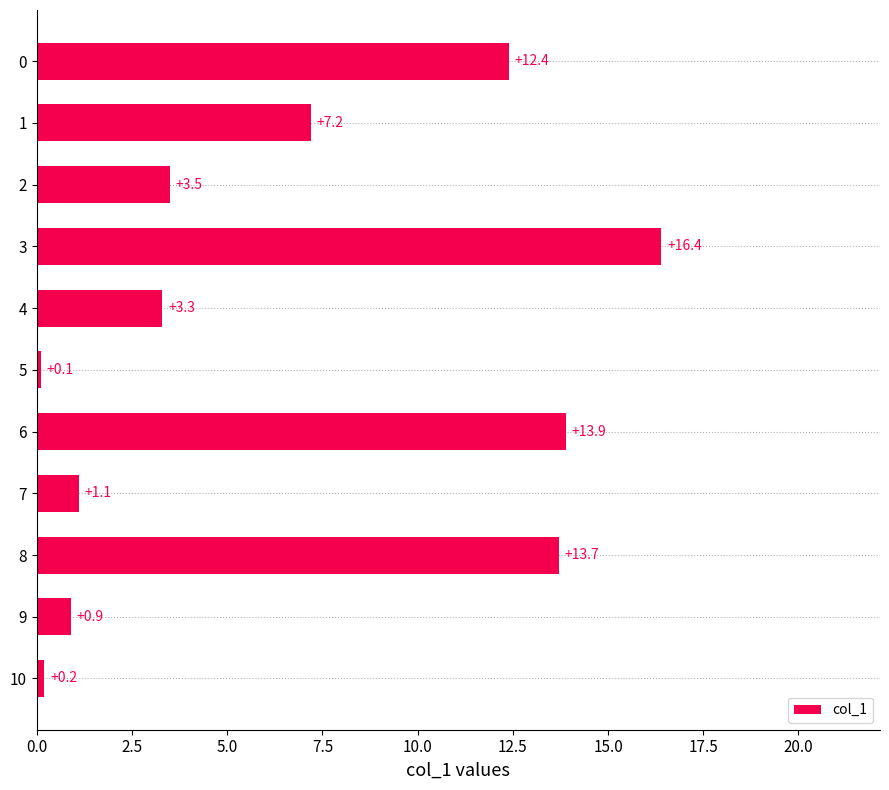

Which has a higher value, 8 or 9?

8